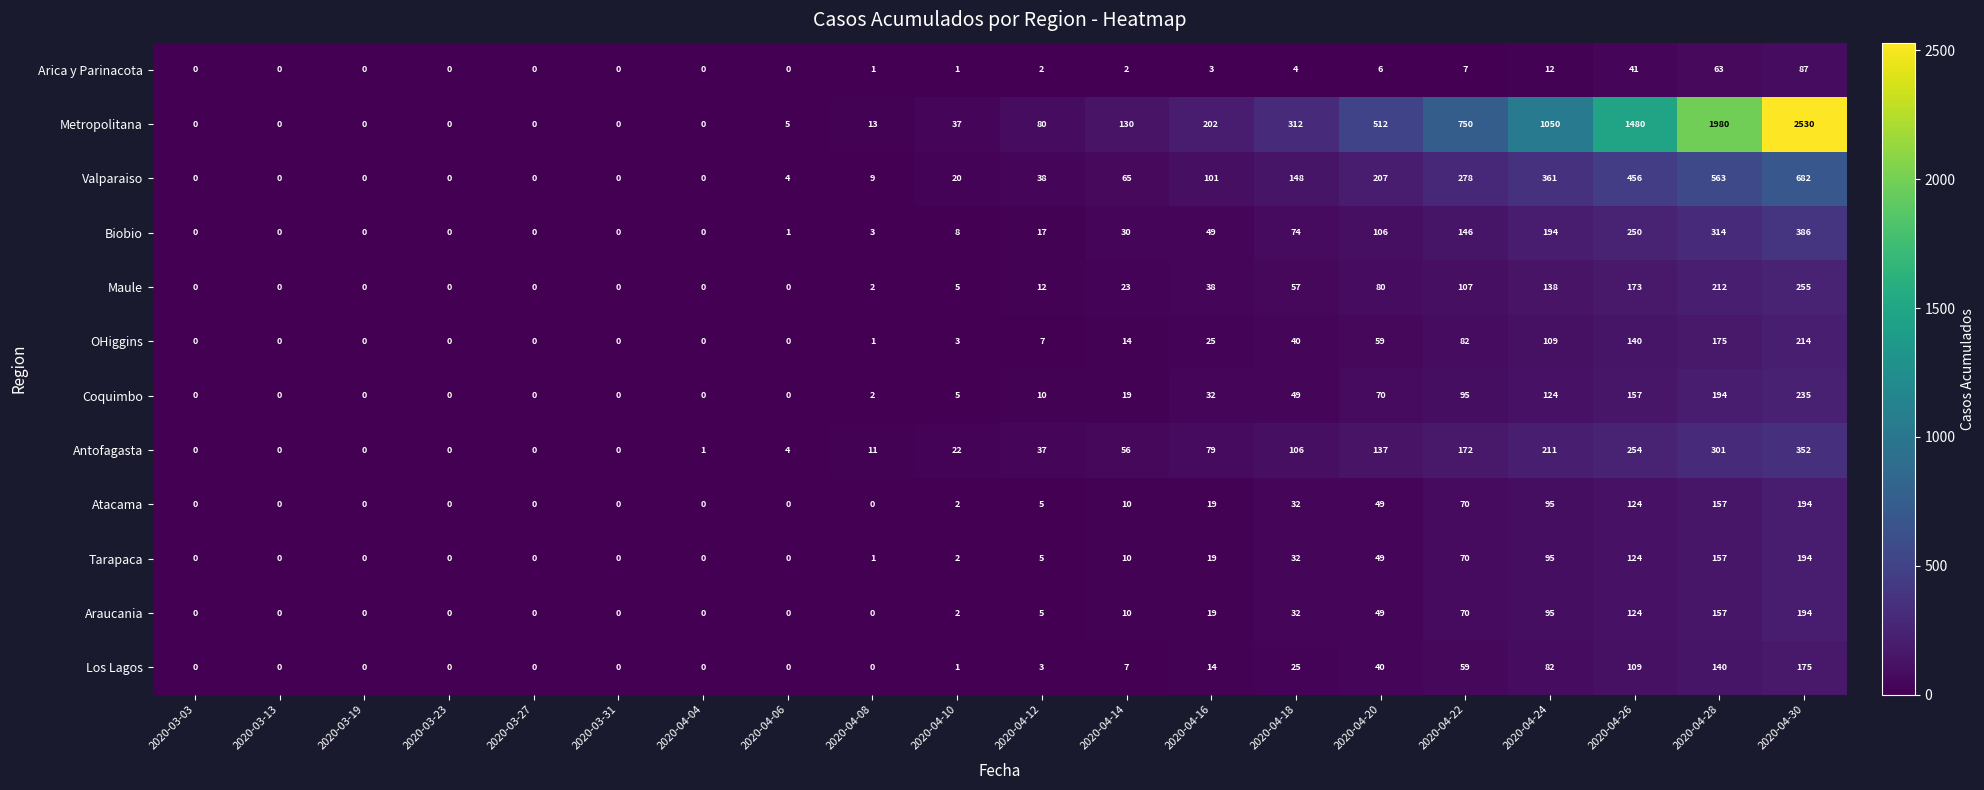

Which category has the highest value across all series?

2020-04-30